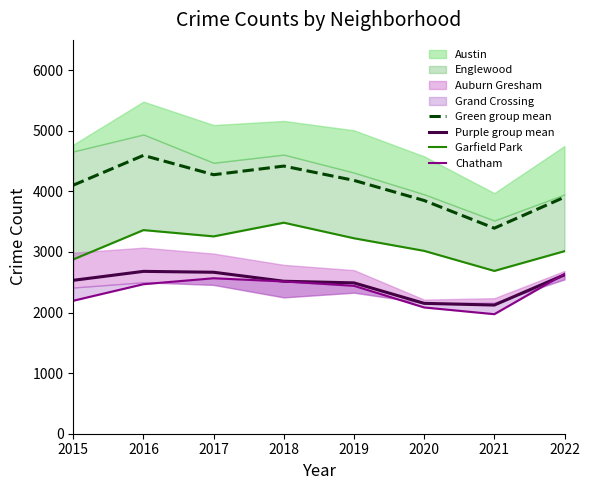

Is the value of Green group mean at 2021 greater than the value of Purple group mean at 2020?

Yes